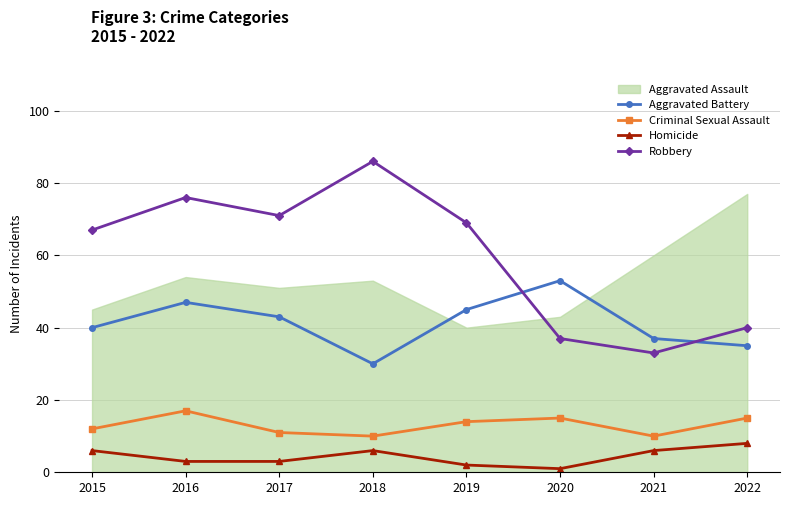

How many lines are shown in the chart?

4